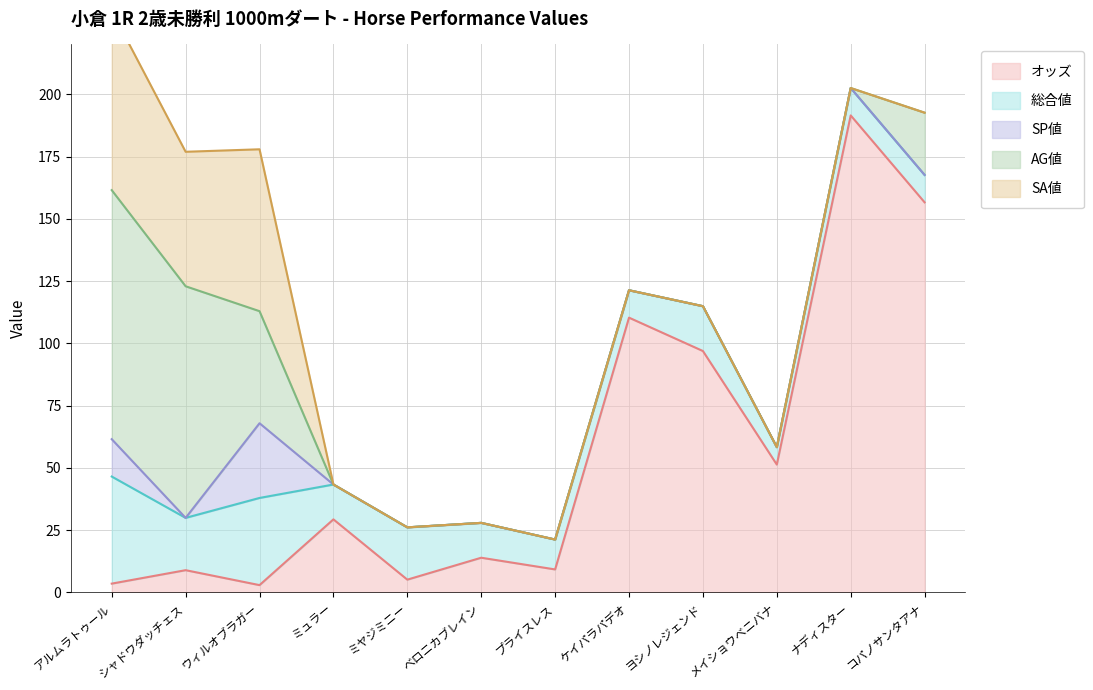

What value does the AG値 series have at アルムラトゥール?

100.0